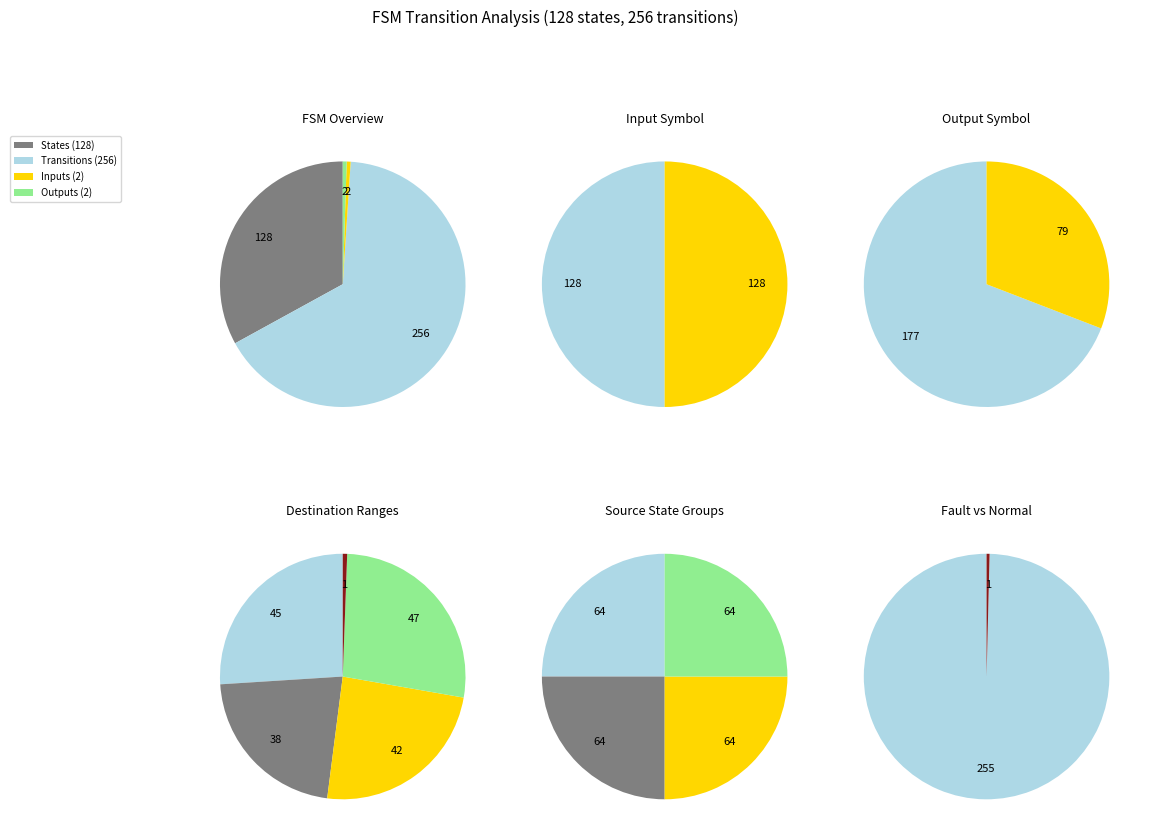

Is 5 the majority of the pie?

No